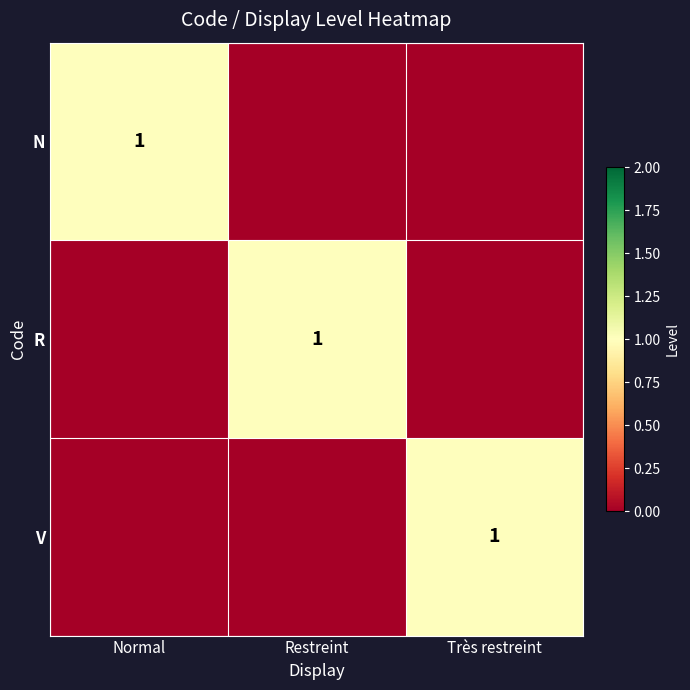

Is it true that N equals 1 at Normal?

True